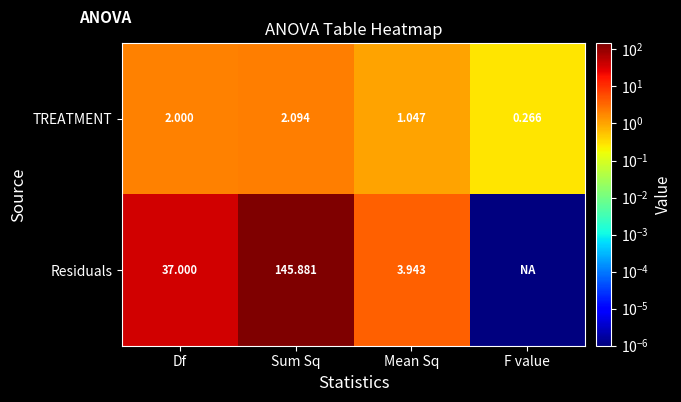

Rank the series at Sum Sq from lowest to highest value.

TREATMENT, Residuals